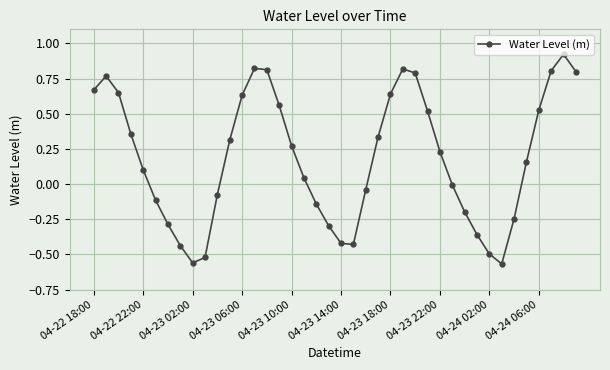

What is the difference between the maximum and second lowest values?

1.5